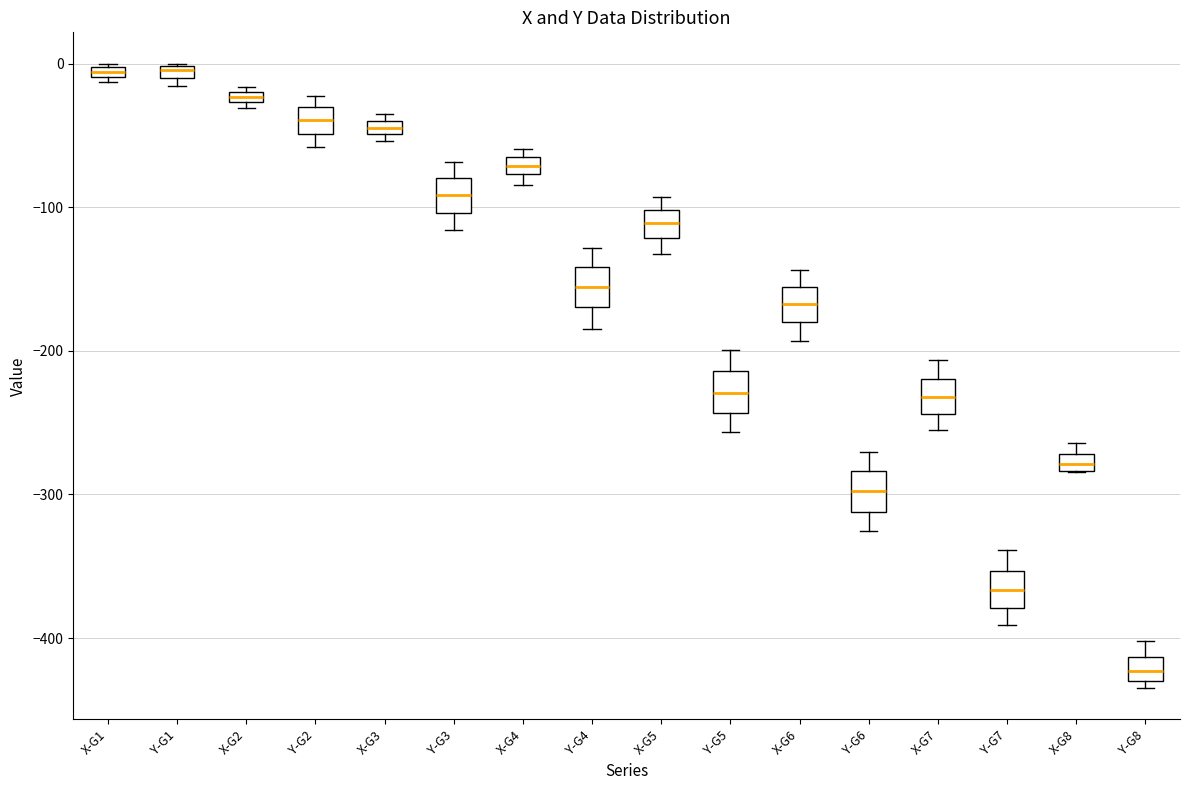

Where does the lower whisker of the box for X-G6 end on the y-axis? The values are not printed on the chart, so give them approximately, as read against the axis.

-190